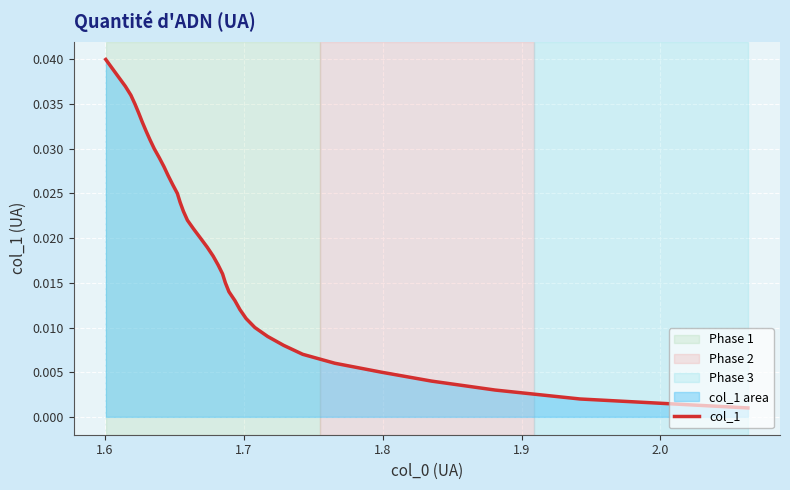

How many lines are shown in the chart?

1